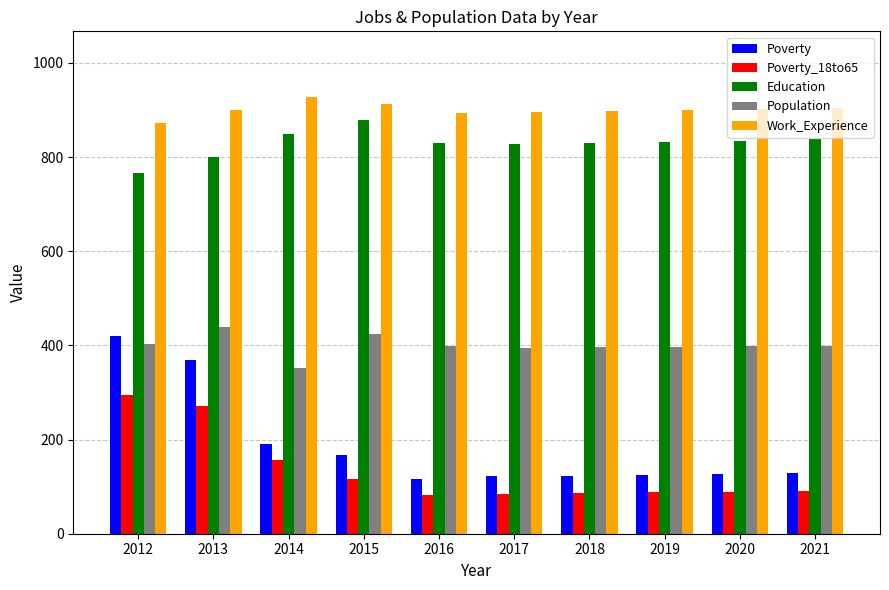

What is the sum of all Poverty values?

1887